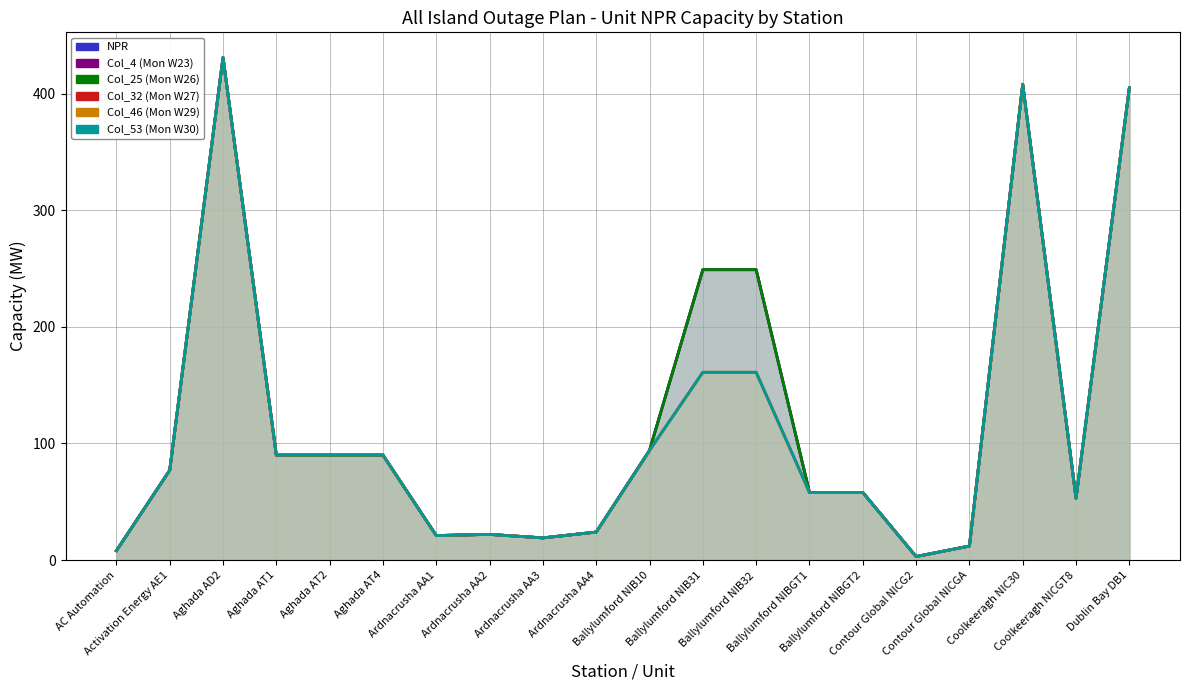

Is it true that NPR equals 24 at Ardnacrusha AA4?

True